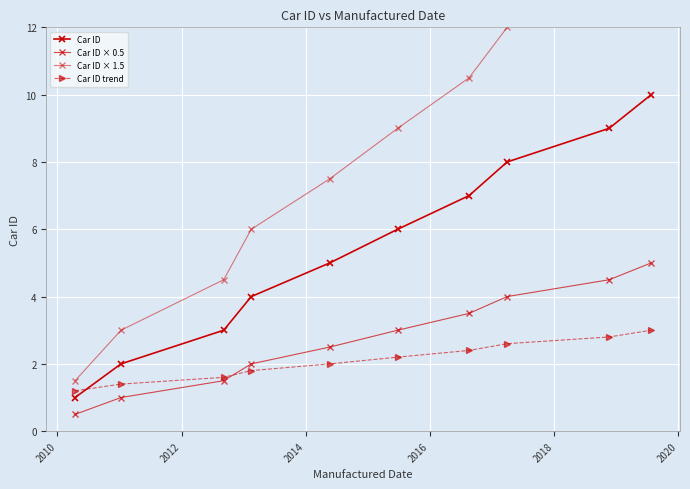

True or false: Car ID and Car ID × 0.5 intersect in this chart.

False